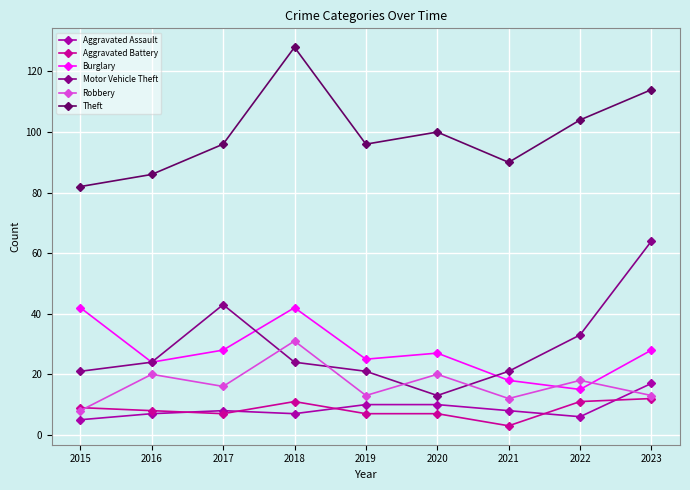

In Robbery, how many points are higher than both neighbors (excluding endpoints)?

4